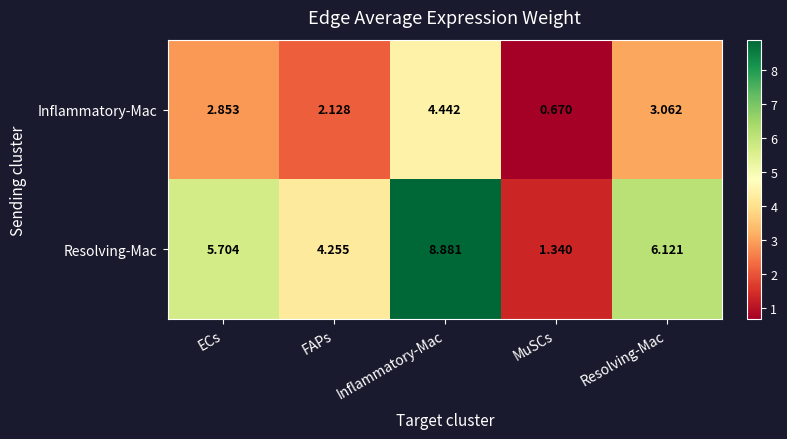

Rank the series by their average value, from lowest to highest.

Inflammatory-Mac, Resolving-Mac